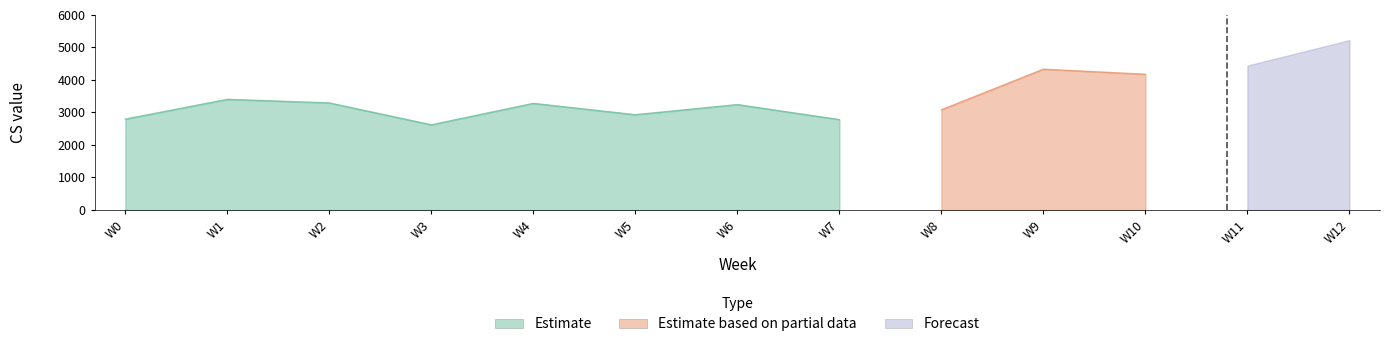

Which has a higher value, 5 or 8?

8